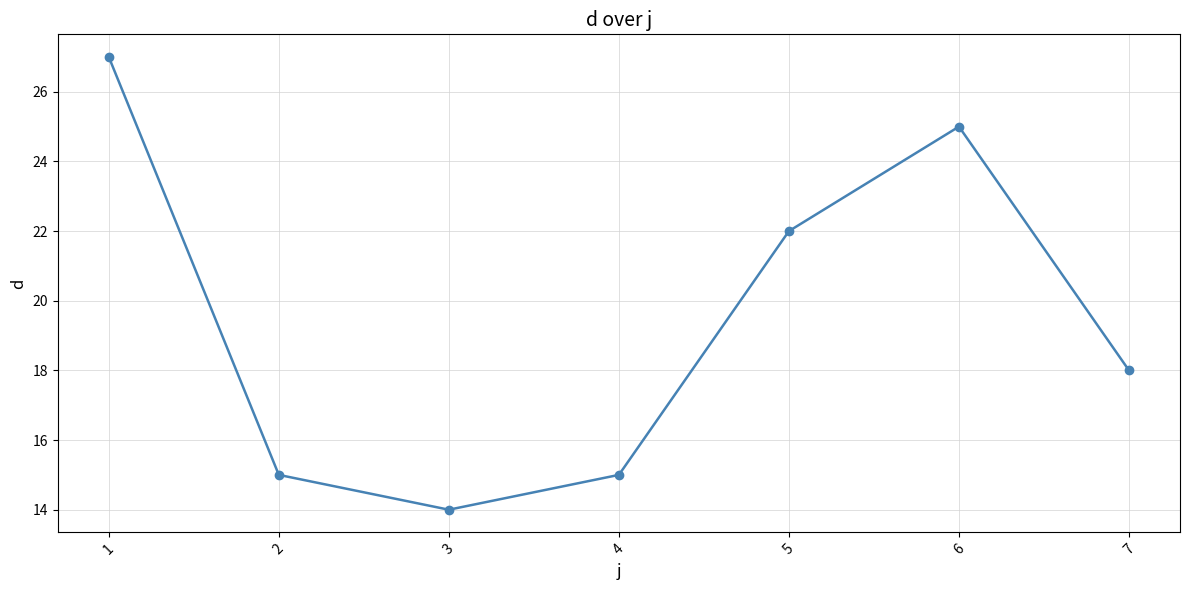

Which label corresponds to the largest value in the chart?

1